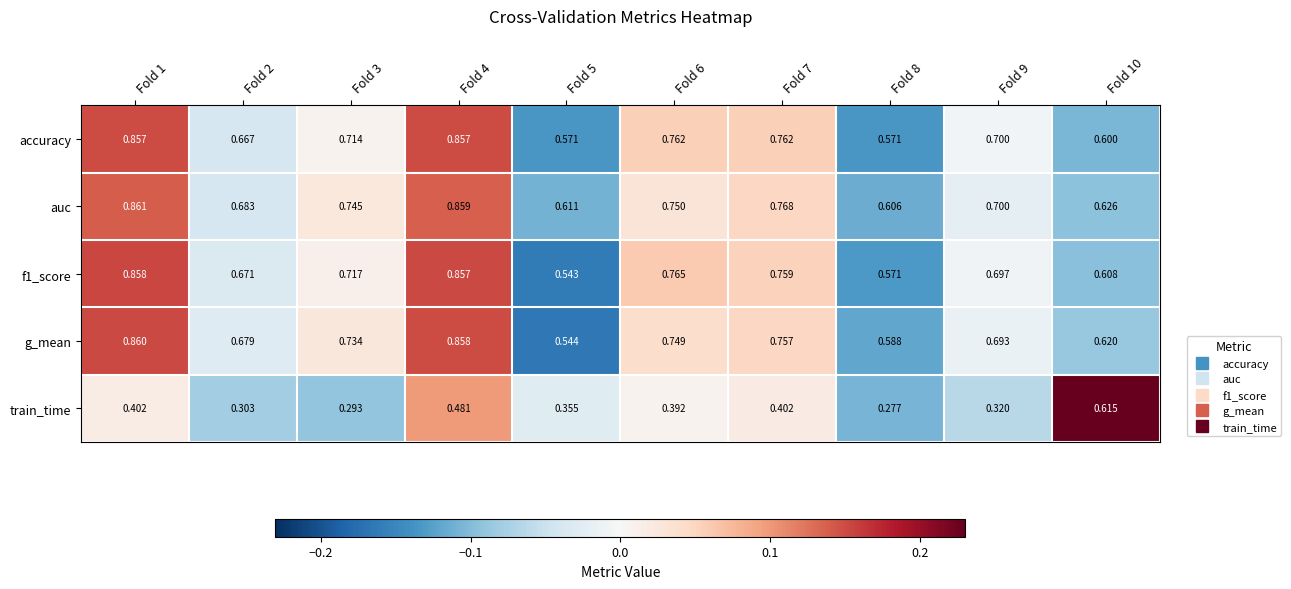

Which series changed the most between Fold 8 and Fold 9?

accuracy